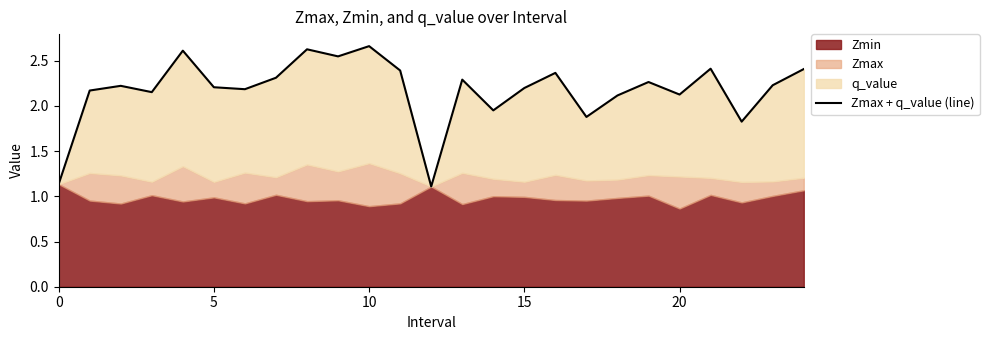

True or false: there are more than 0 points higher than both neighbors.

True